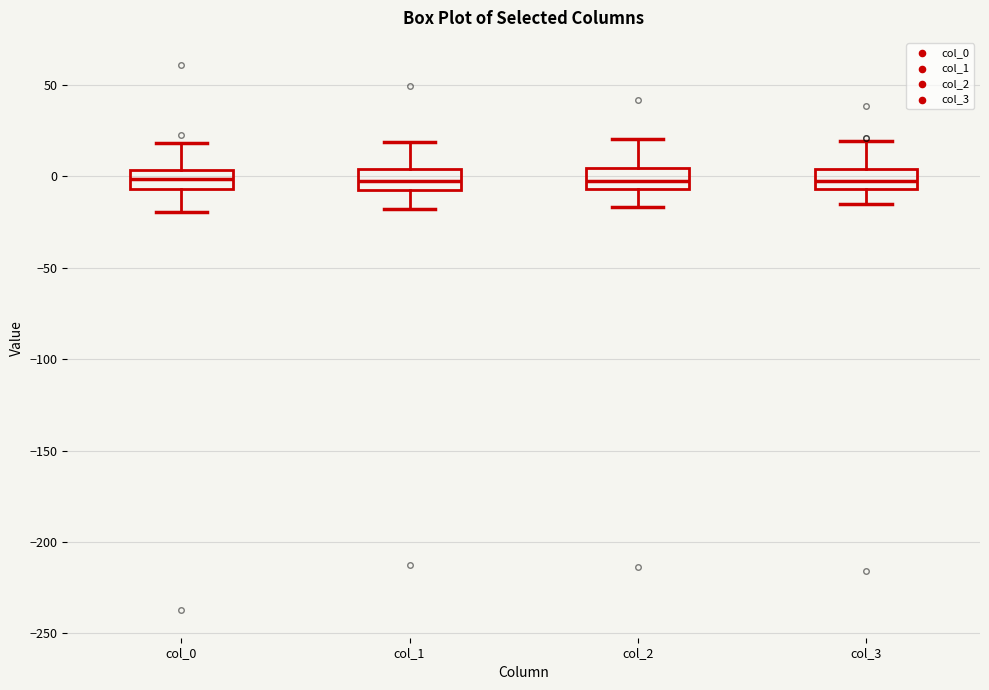

Reading left to right, transcribe this box plot: for each box, give where its median line is, the range the box spans, and where its two whiskers end, as read against the y-axis. The values are not printed on the chart, so give them approximately, as read against the axis.

col_0: median 0, box -5 to 5, whiskers -20 to 20
col_1: median -5 (inside the box), box -5 to 5, whiskers -20 to 20
col_2: median 0, box -5 to 5, whiskers -15 to 20
col_3: median -5 (inside the box), box -5 to 5, whiskers -15 to 20